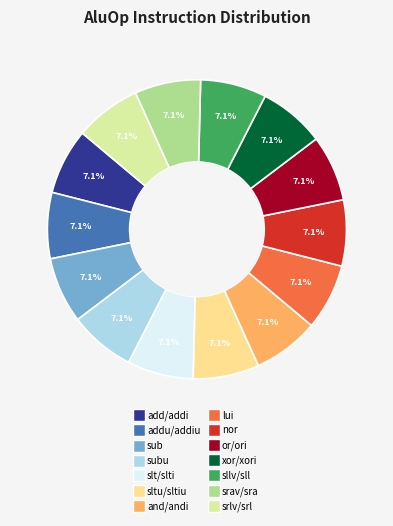

Is there any slice that represents more than half of the pie?

No